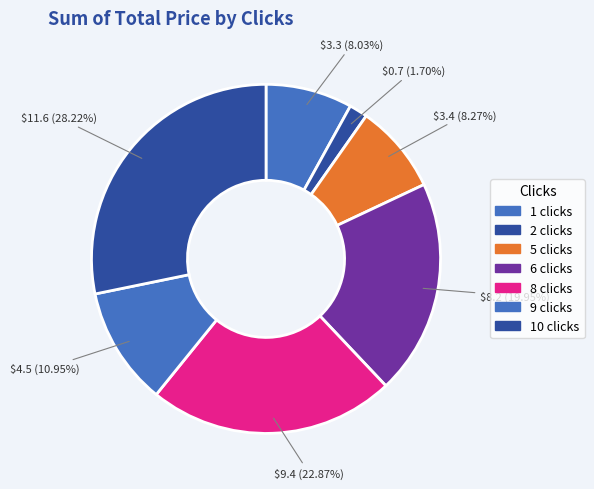

How many segments does this pie chart have?

7